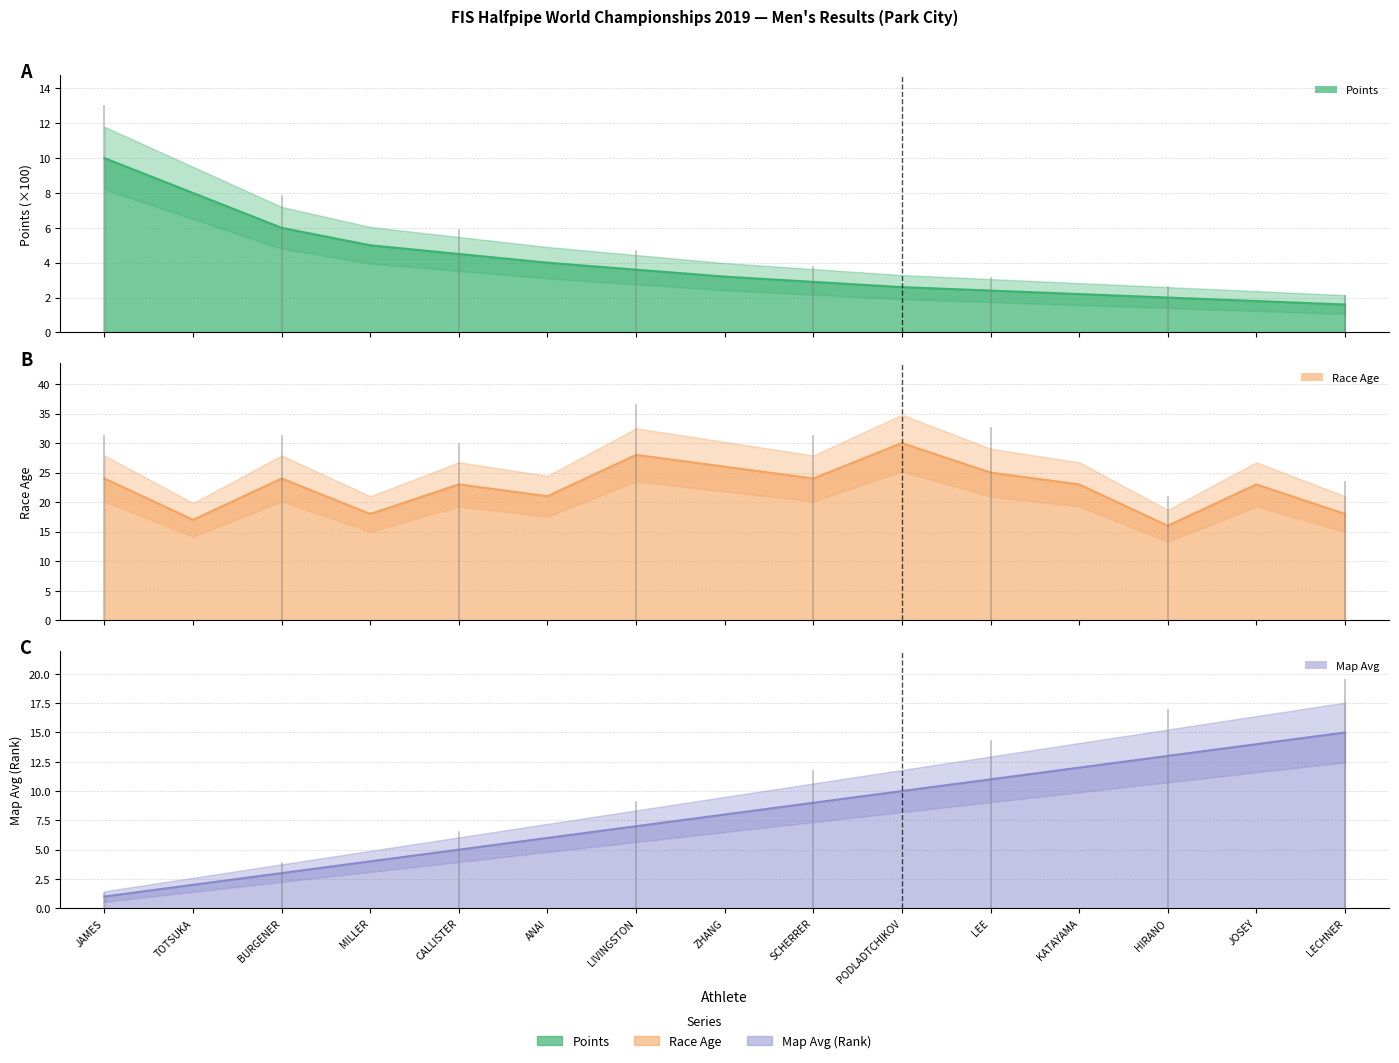

Which category has the highest value in the Race Age series?

PODLADTCHIKOV